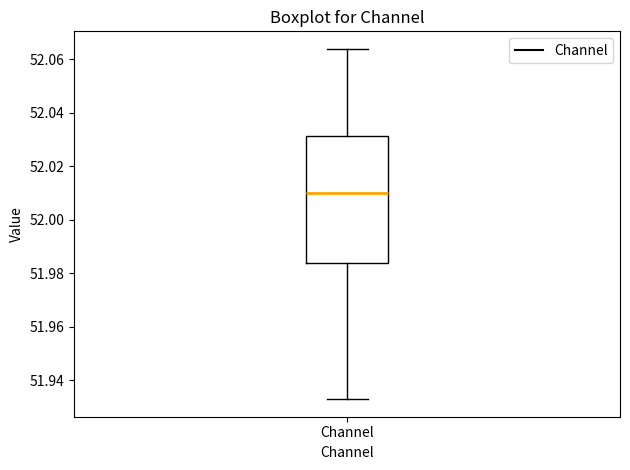

Transcribe this box plot: give where the median line is, the range the box spans, and where the two whiskers end, as read against the y-axis. The values are not printed on the chart, so give them approximately, as read against the axis.

median 52.010, box 51.984 to 52.032, whiskers 51.932 to 52.064